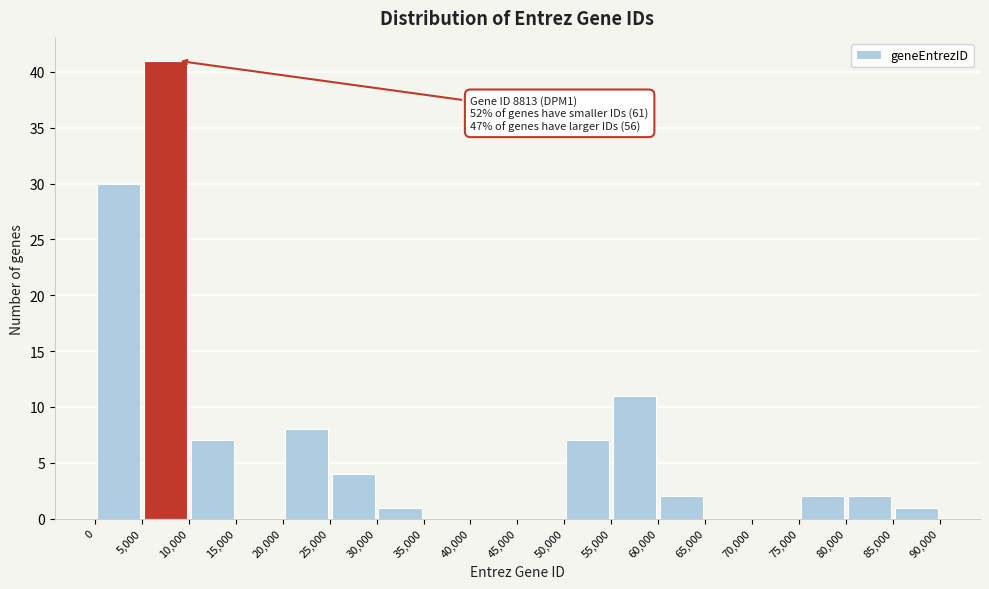

Over which range of the x-axis is the bar tallest?

5,000 to 10,000